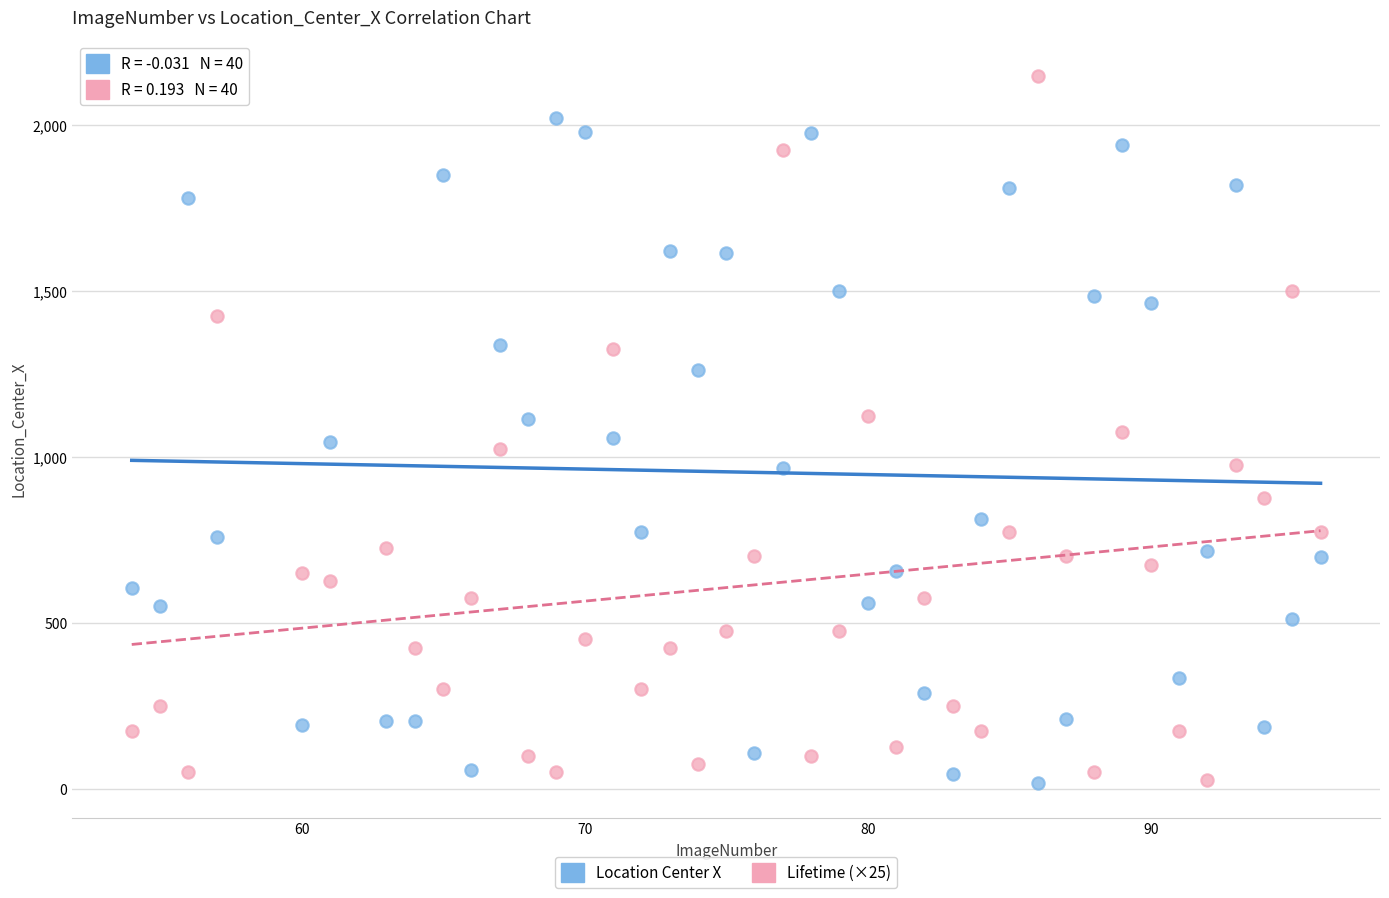

Across all data points, what is the range of X values (max minus min)?

42.0